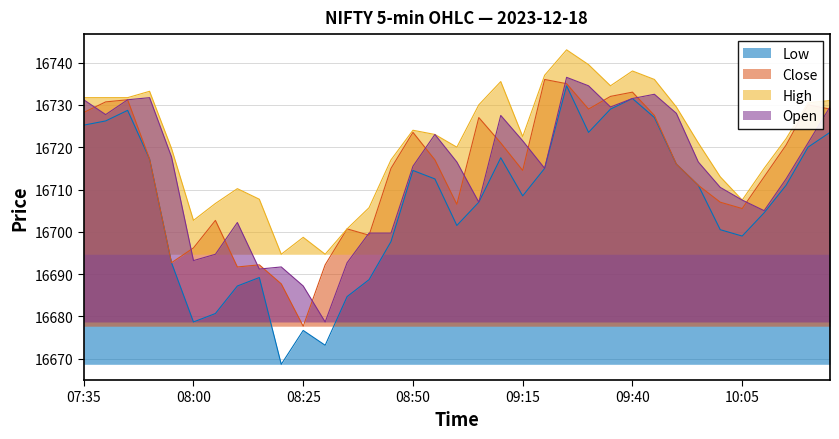

True or false: Close has more than 2 interior local peaks.

True